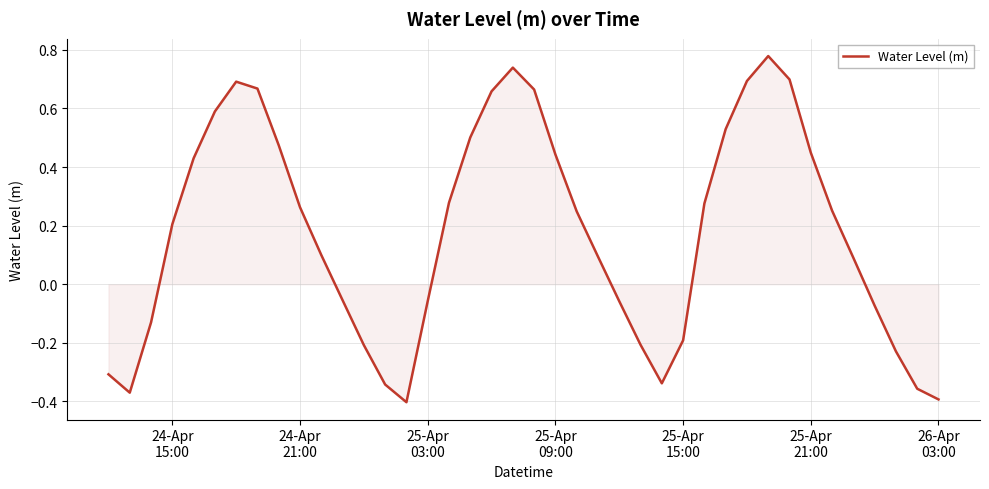

What is the difference between the maximum and minimum values?

1.2